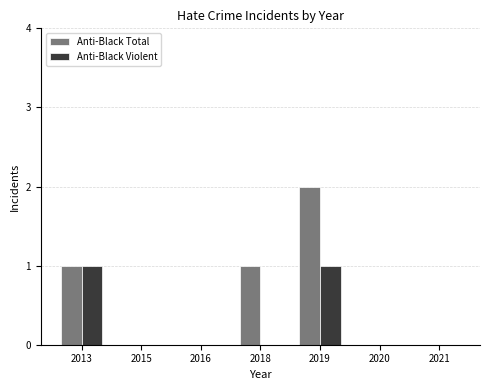

Which series has the widest spread of values?

Anti-Black Total